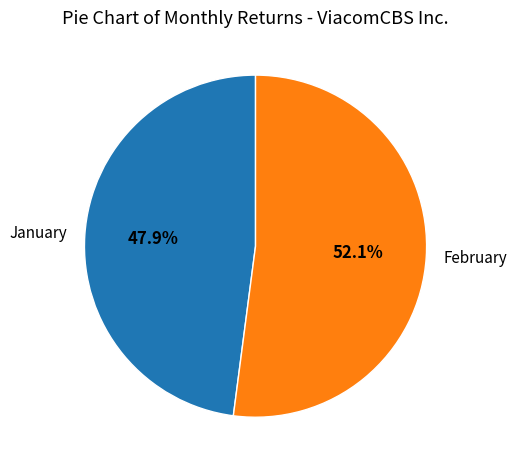

Rank the categories by value from lowest to highest.

January, February